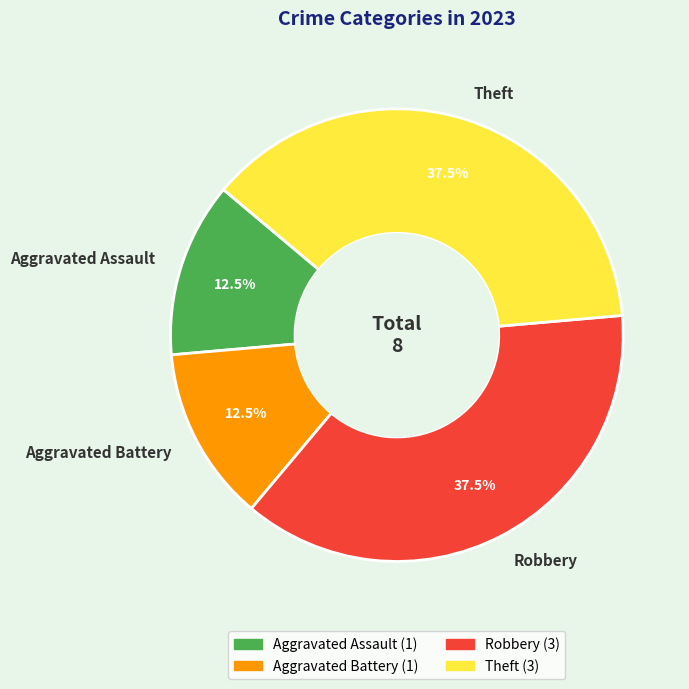

To the nearest percent, what is the difference between the largest and smallest slice percentages?

25%